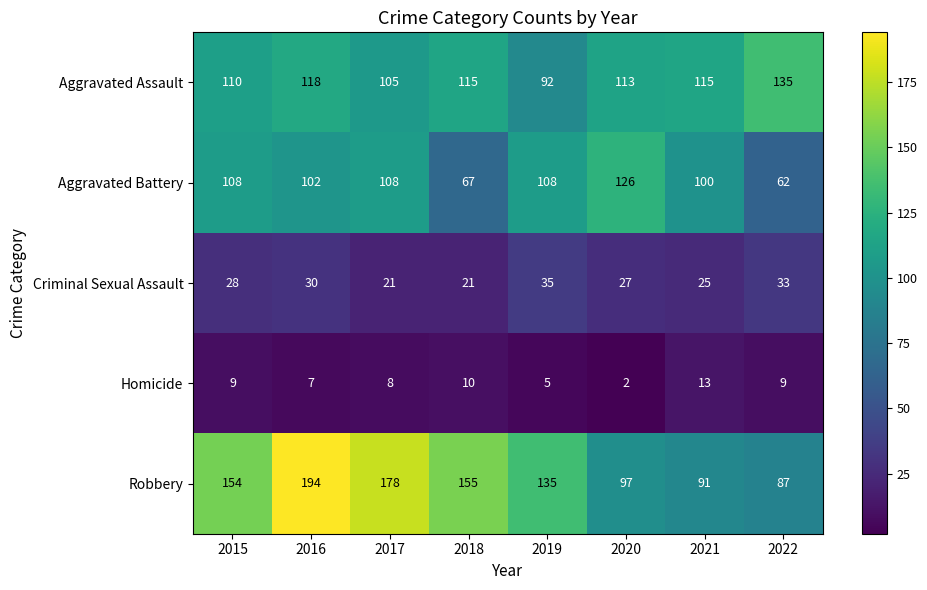

Is the value of Homicide at 2015 greater than the value of Robbery at 2020?

No